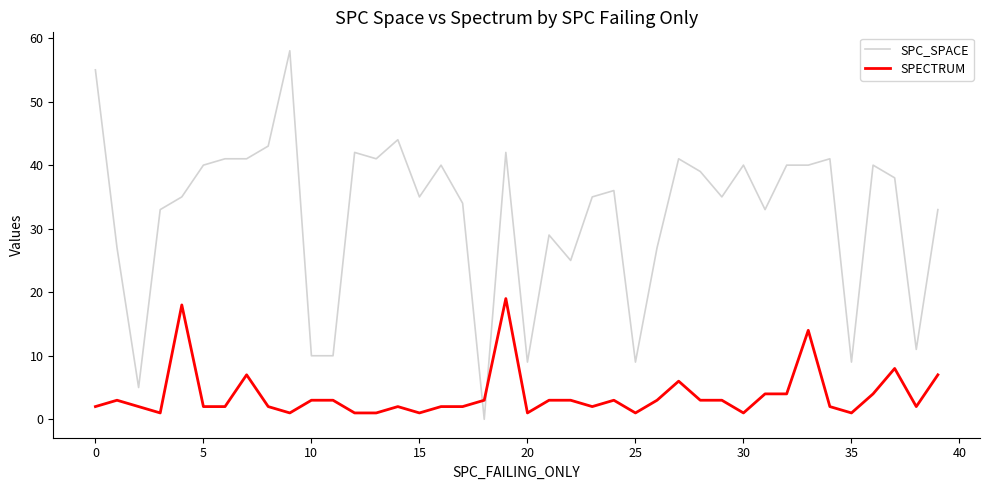

Which series has the widest spread of values?

SPC_SPACE